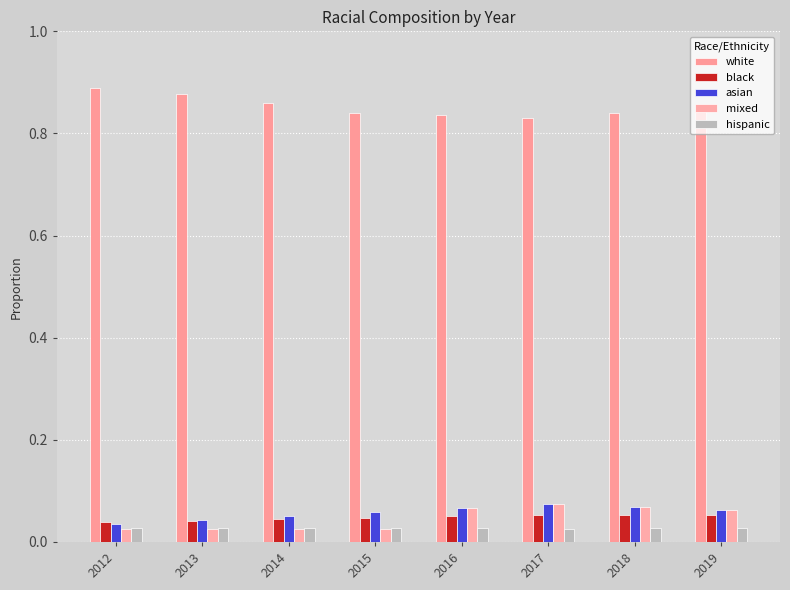

Reading right to left, list all the values displayed in this chart.

white: 2019=0.8	2018=0.8	2017=0.8	2016=0.8	2015=0.8	2014=0.9	2013=0.9	2012=0.9
black: 2019=0.1	2018=0.1	2017=0.1	2016=0.1	2015=0.0	2014=0.0	2013=0.0	2012=0.0
asian: 2019=0.1	2018=0.1	2017=0.1	2016=0.1	2015=0.1	2014=0.1	2013=0.0	2012=0.0
mixed: 2019=0.1	2018=0.1	2017=0.1	2016=0.1	2015=0.0	2014=0.0	2013=0.0	2012=0.0
hispanic: 2019=0.0	2018=0.0	2017=0.0	2016=0.0	2015=0.0	2014=0.0	2013=0.0	2012=0.0